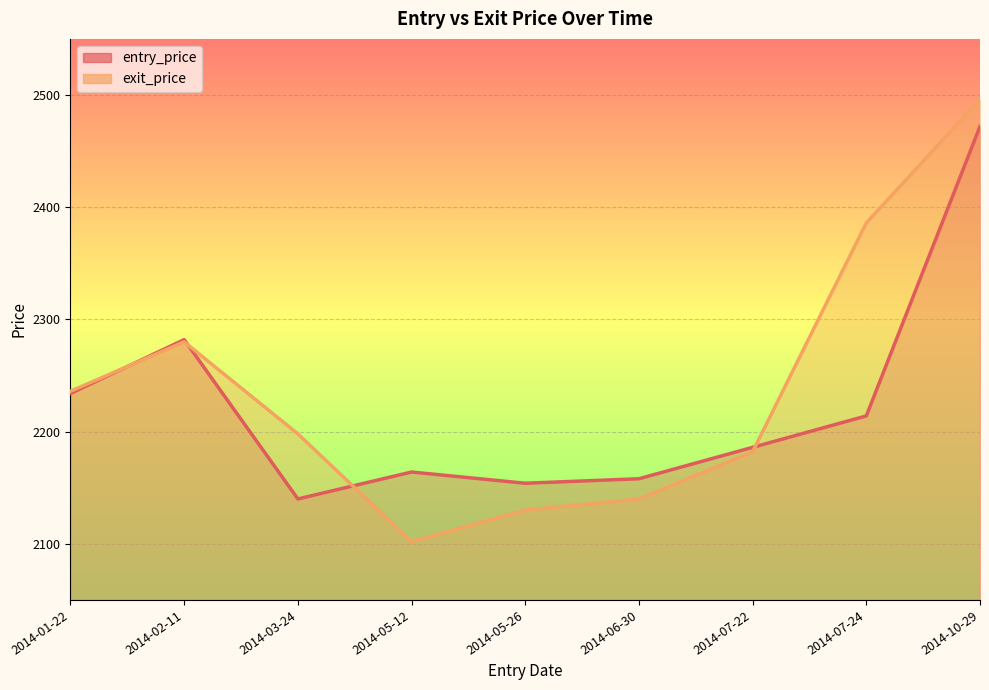

Where is the first local minimum for entry_price?

2014-03-24